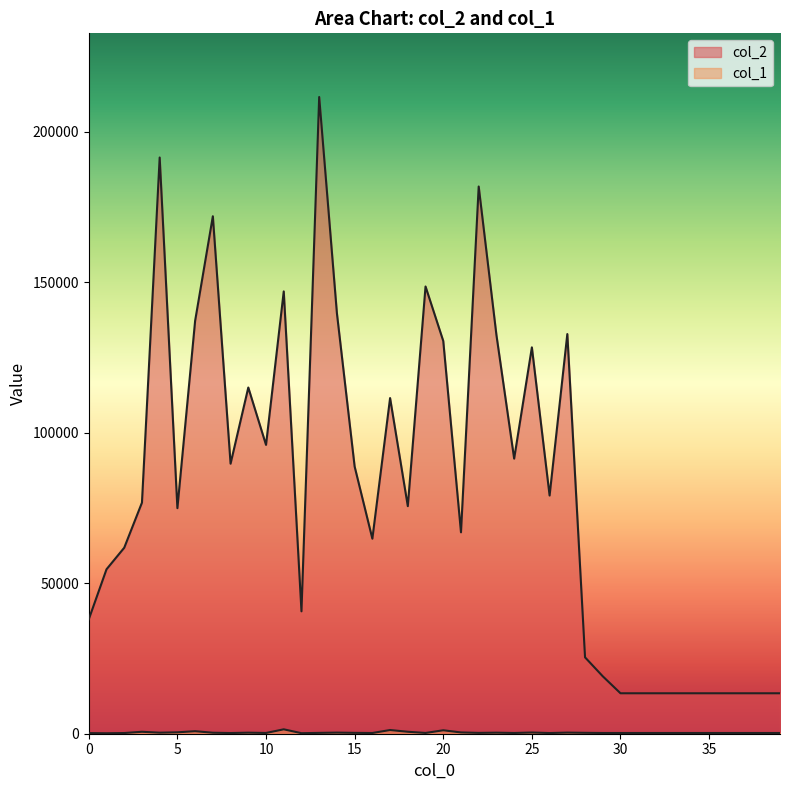

How many interior local peaks does the col_1 series have?

10